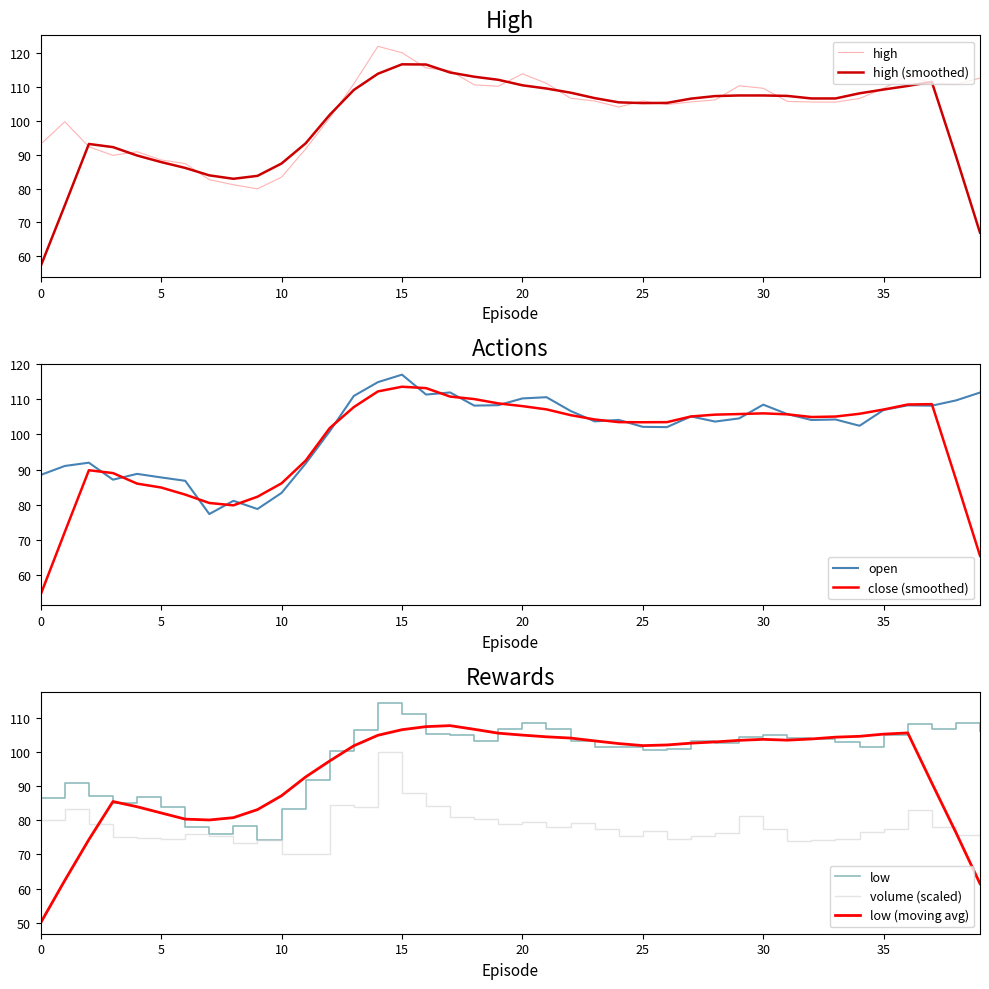

Is the value of volume at 20 greater than the value of close at 9?

No